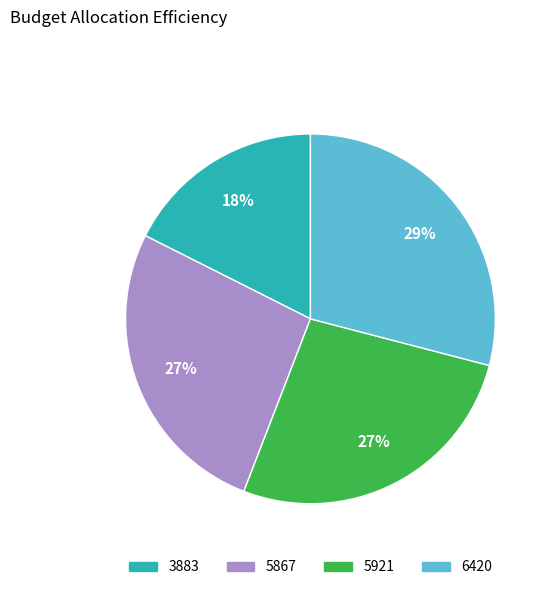

To the nearest percent, what is the difference between the largest and smallest slice percentages?

11%